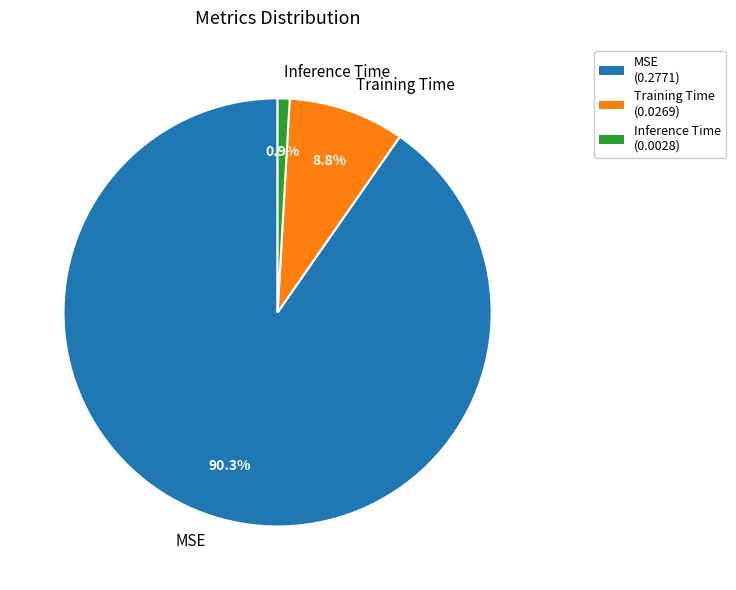

To the nearest percent, what portion does Training Time represent?

9%